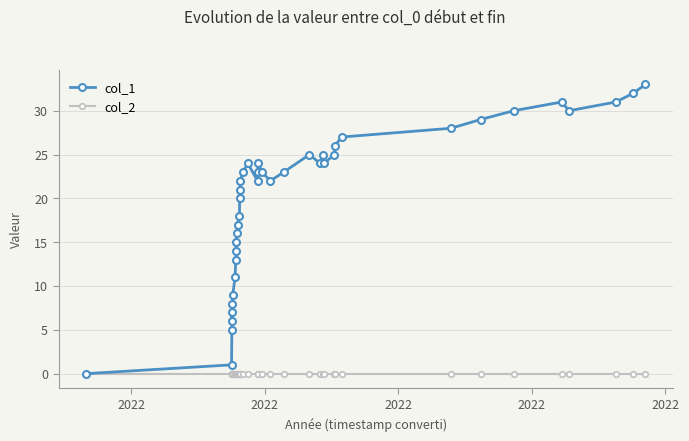

Which series has the largest total across all categories?

col_1